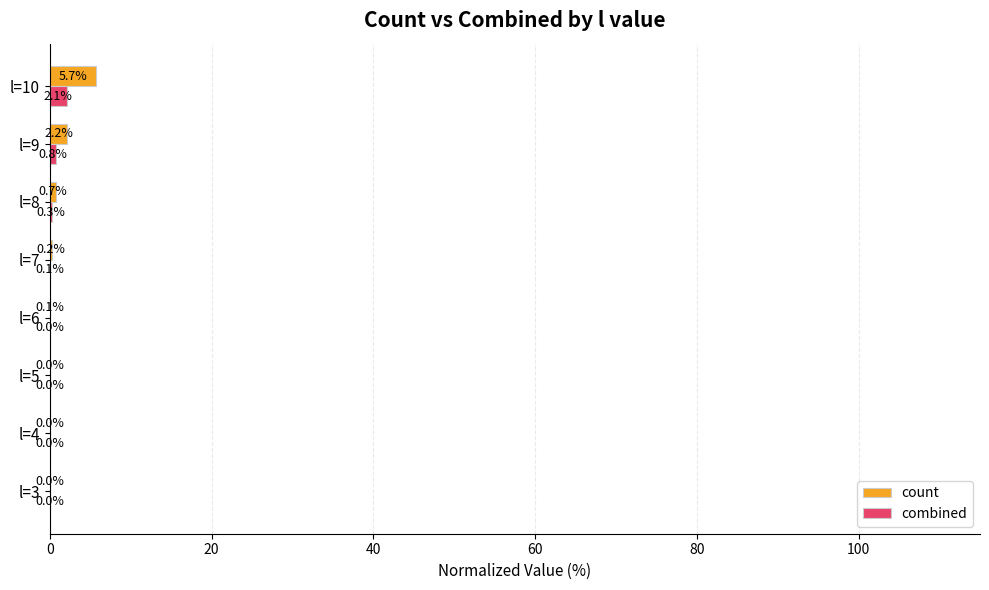

The combined series shows 0.0 at l=5. True or false?

True